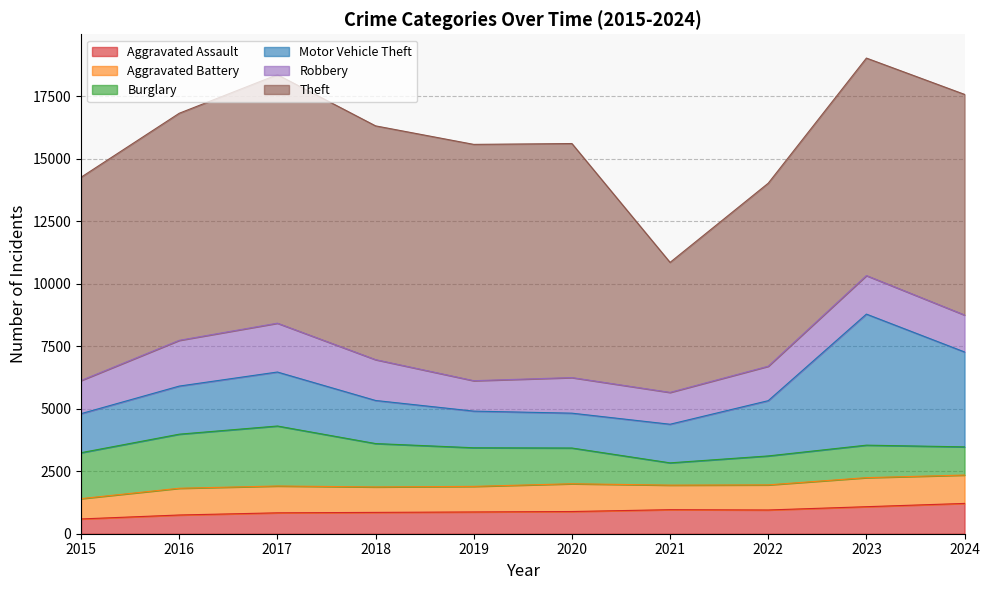

True or false: Aggravated Assault and Theft intersect in this chart.

False